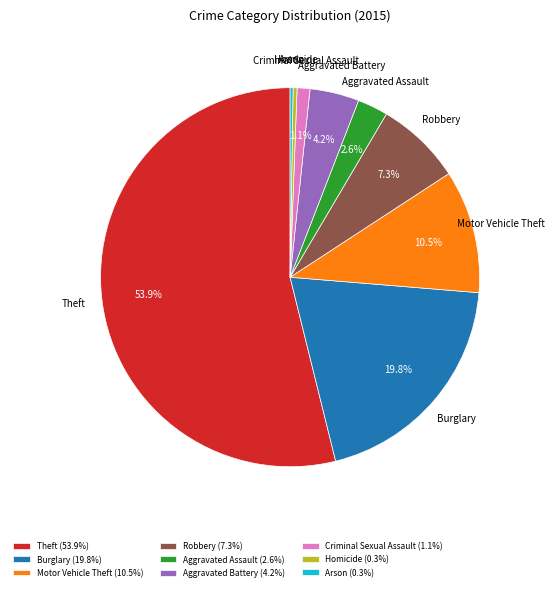

How much of the chart is everything except Robbery?

92.7%